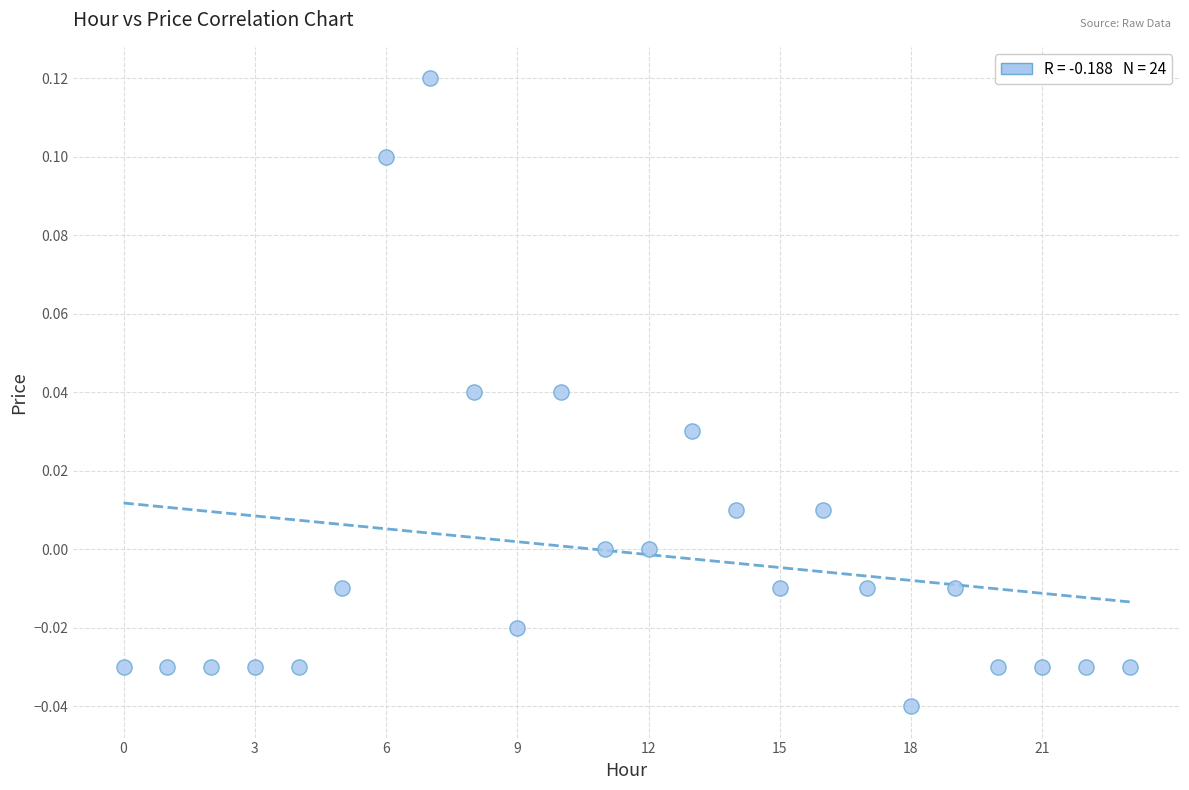

How many data points are displayed?

24